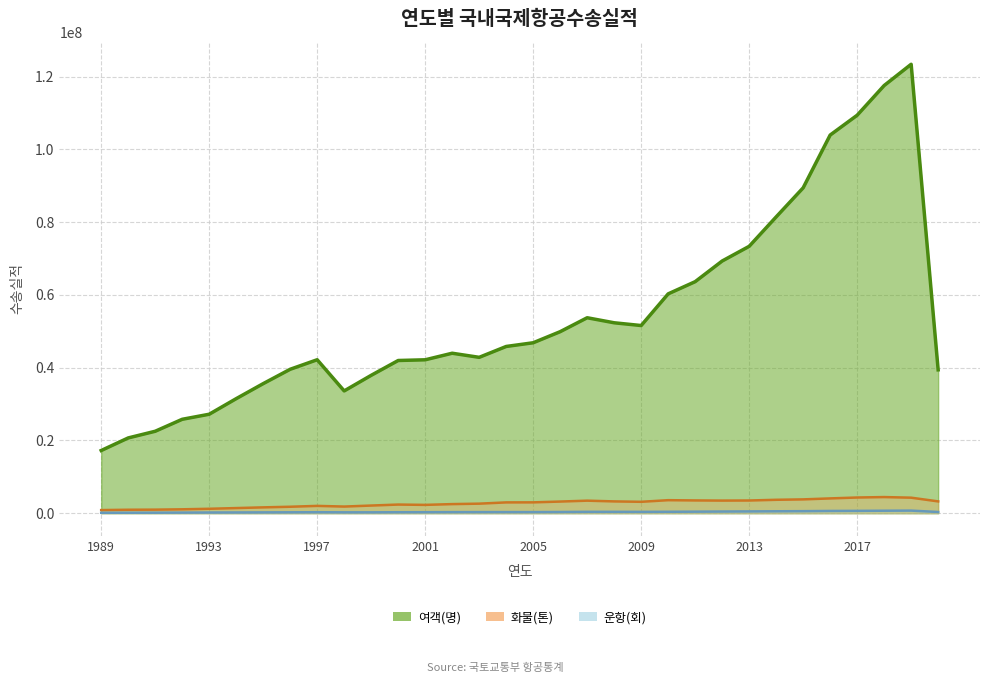

What is the difference between the maximum and minimum values in the 여객(명) series?

106131728